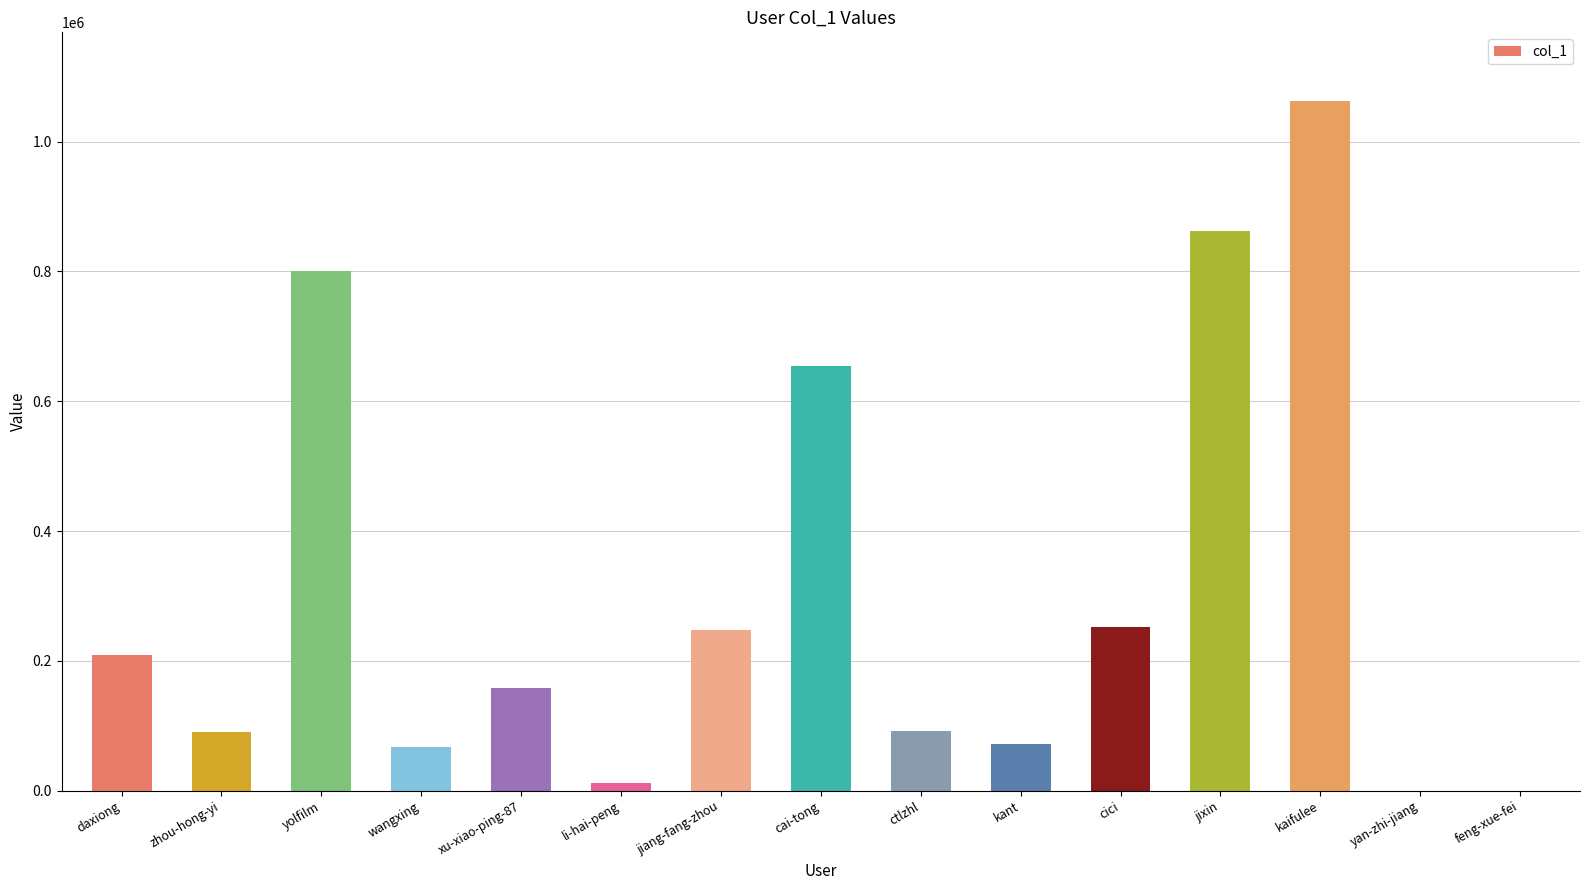

How many data points does each series have?

15